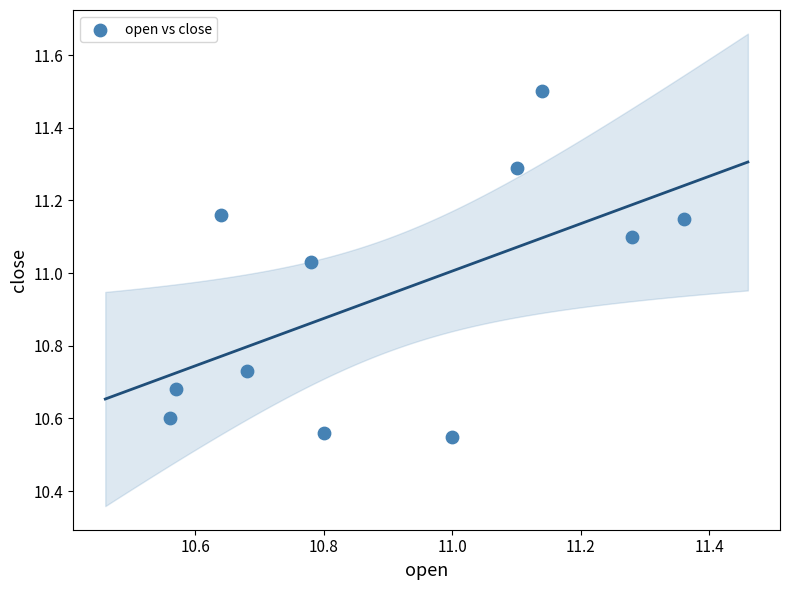

What is the average X value?

10.9